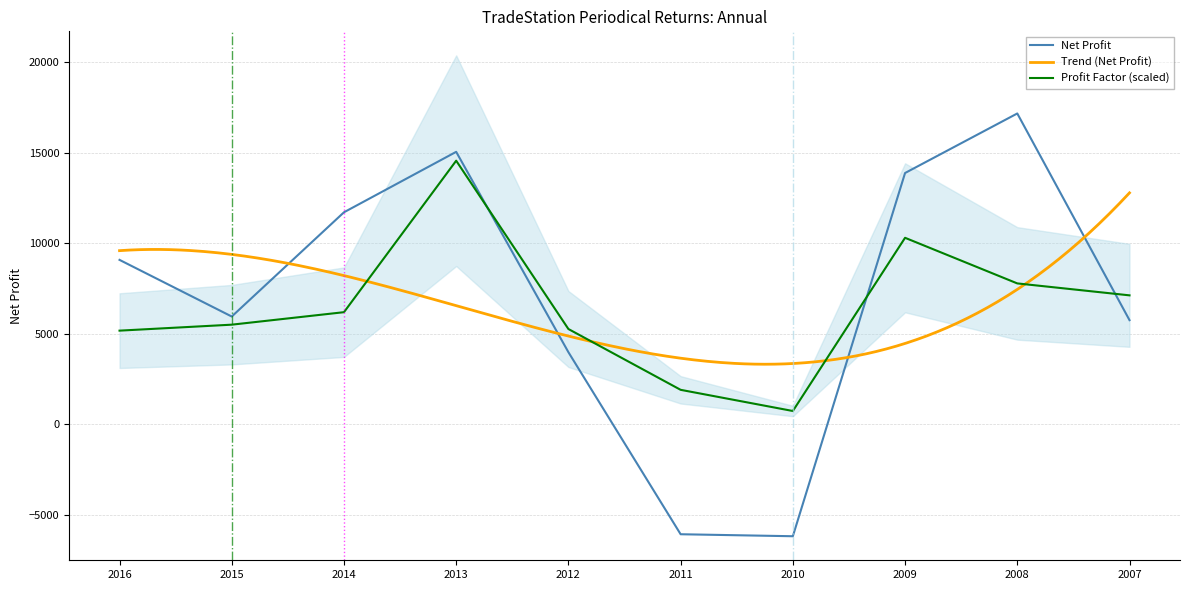

Is the value of Net Profit at 2014 greater than the value of Profit Factor at 2010?

Yes